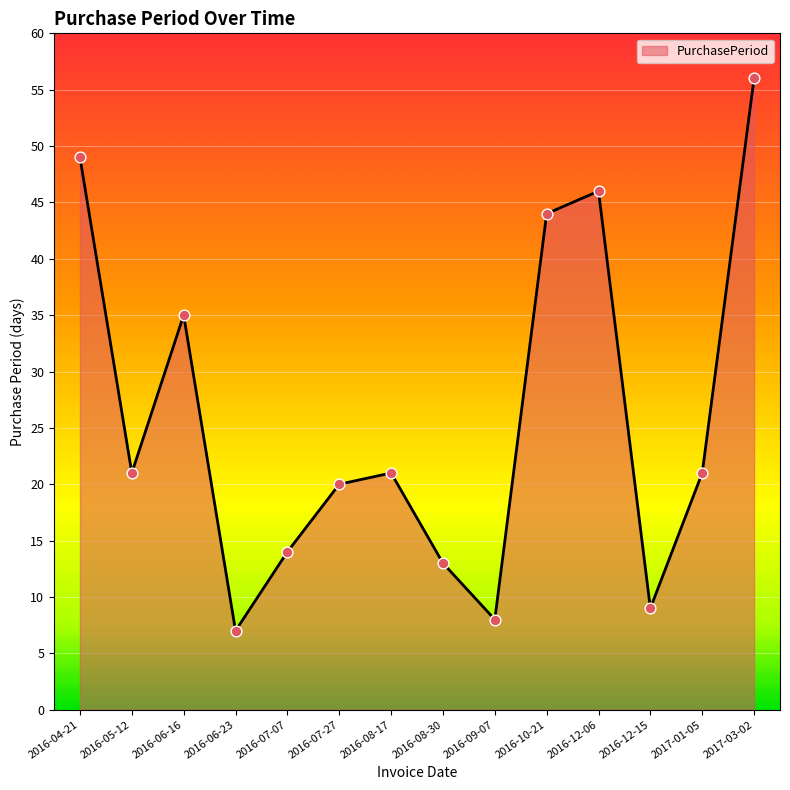

Which has a higher value, 2016-05-12 or 2016-07-27?

2016-05-12